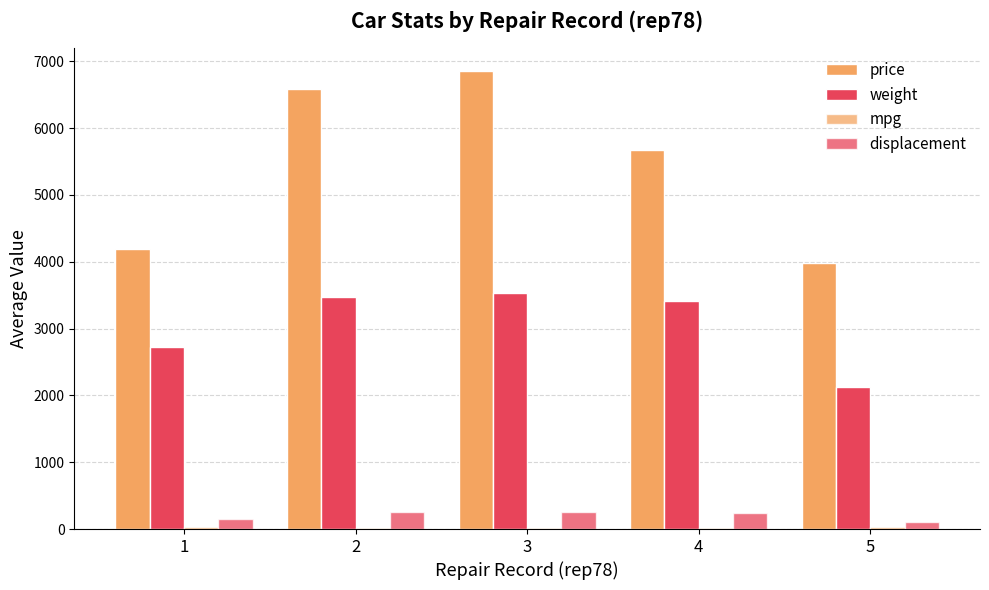

How many data points in weight are above 3416?

3